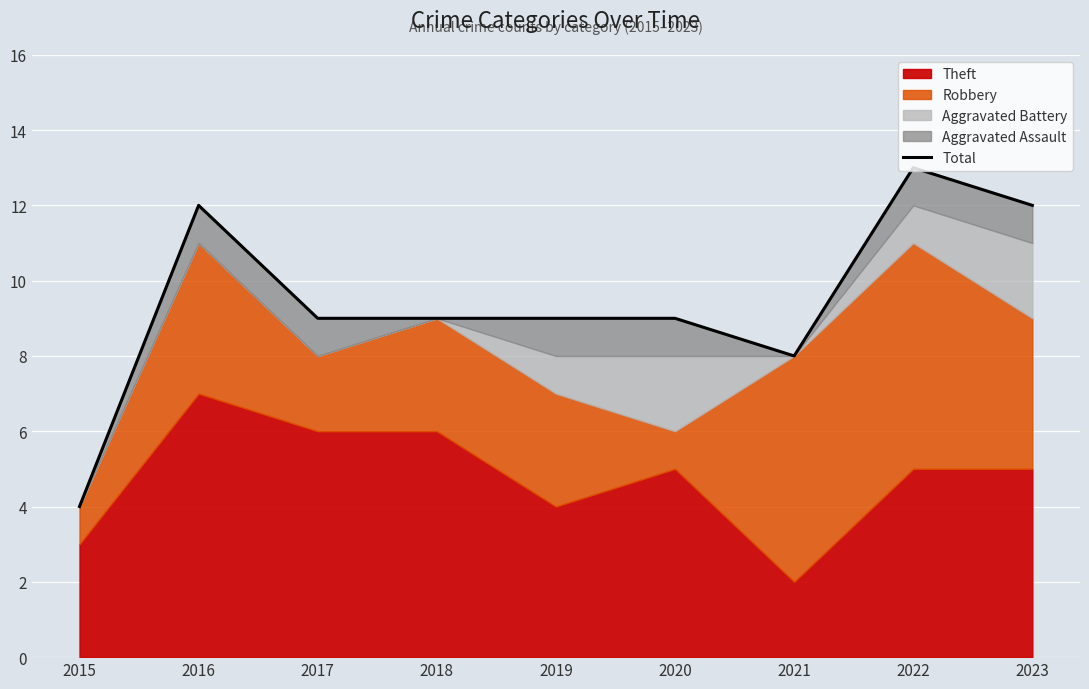

List the labels in order of value, smallest first.

2015, 2021, 2017, 2018, 2019, 2020, 2016, 2023, 2022